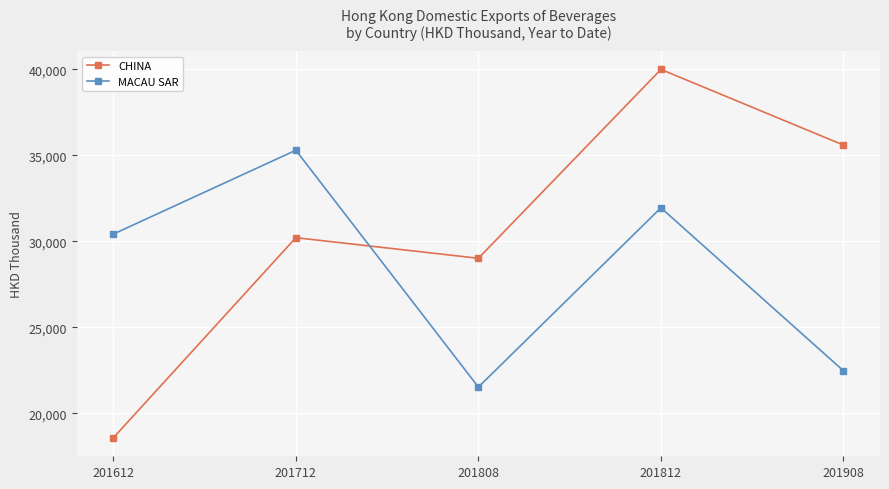

What is the difference between the maximum and minimum values in the CHINA series?

21409.4